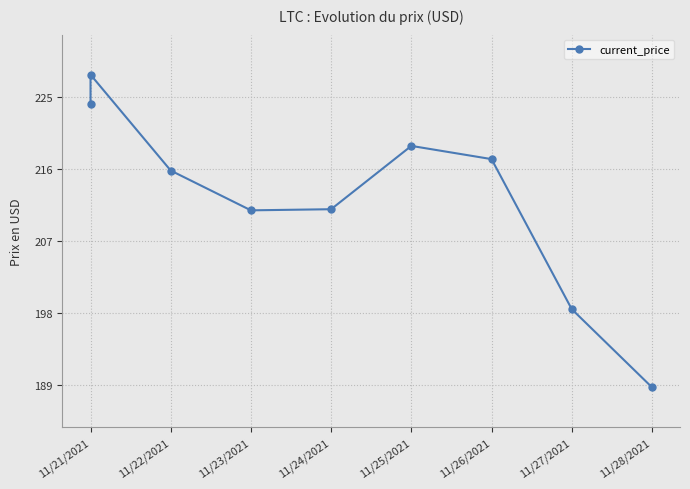

Is it true that the value at 11/24/2021 is 348.3?

False